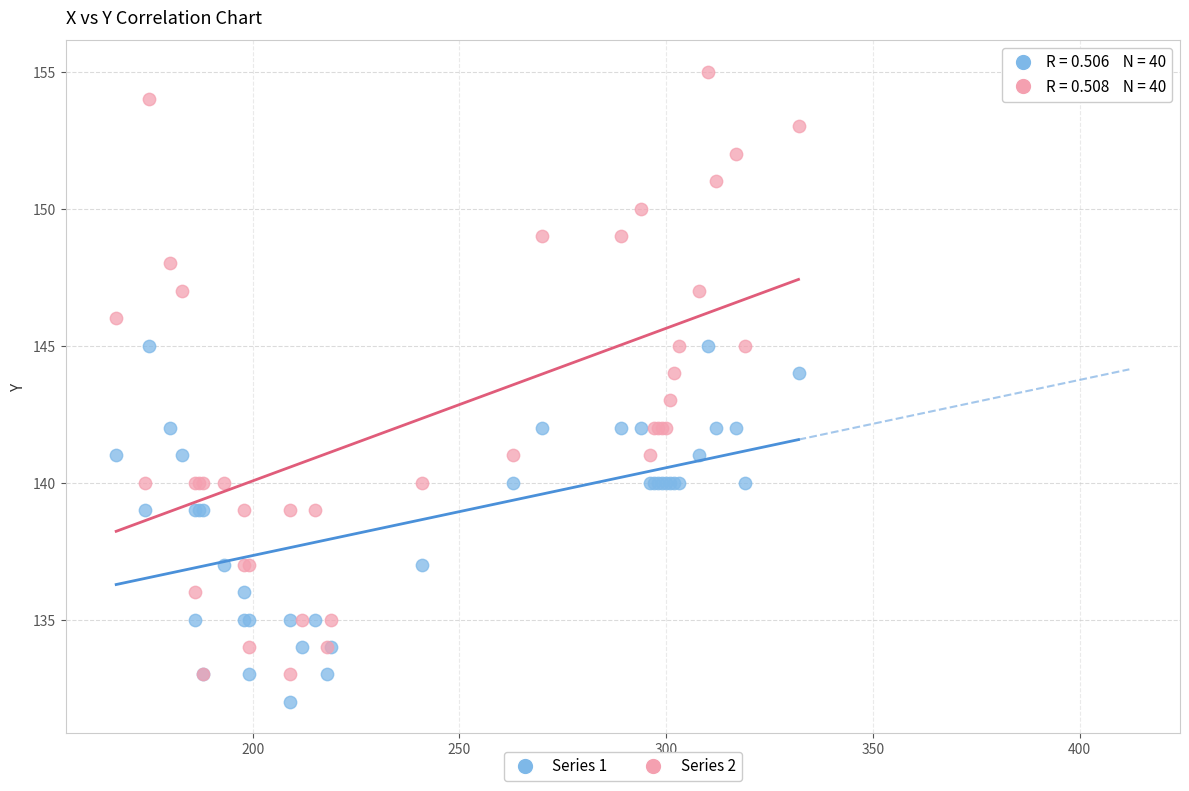

Which series has the widest spread of Y values?

Series 2